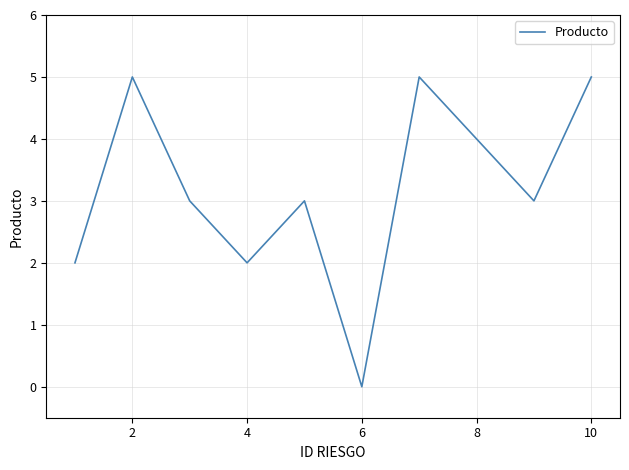

Reading left to right, what are all the values shown in this chart?

2	5	3	2	3	0	5	4	3	5